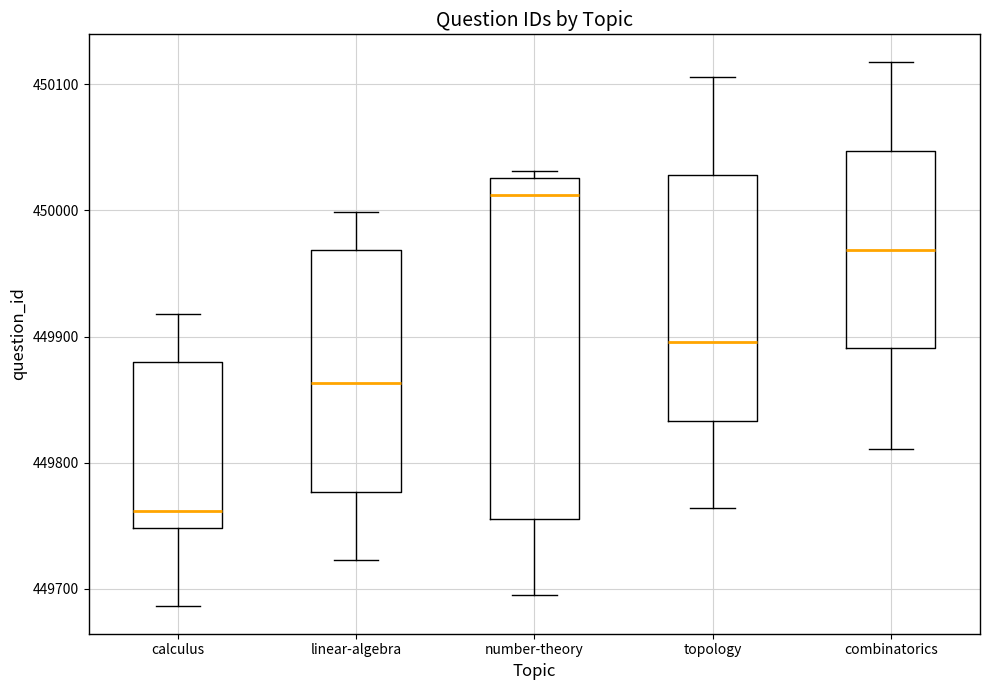

Comparing the boxes themselves (not the whiskers), which one is the tallest?

number-theory